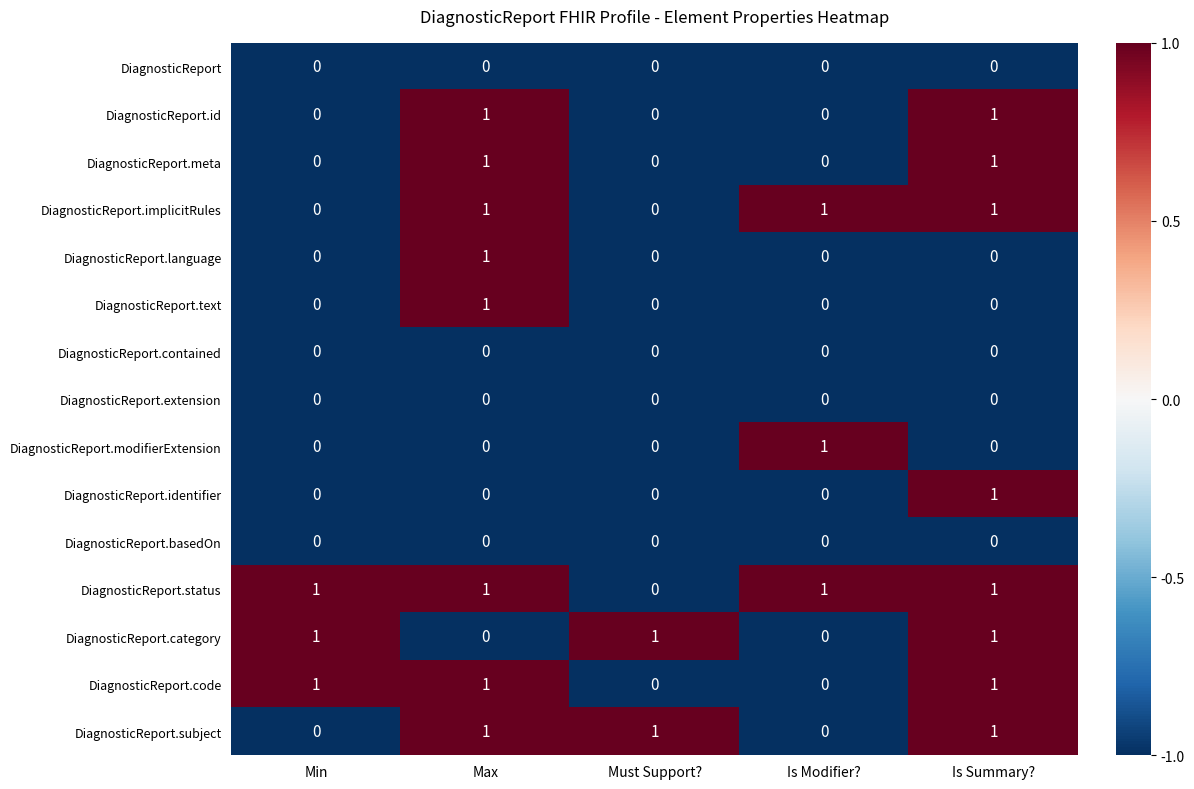

What is the greatest value displayed?

1